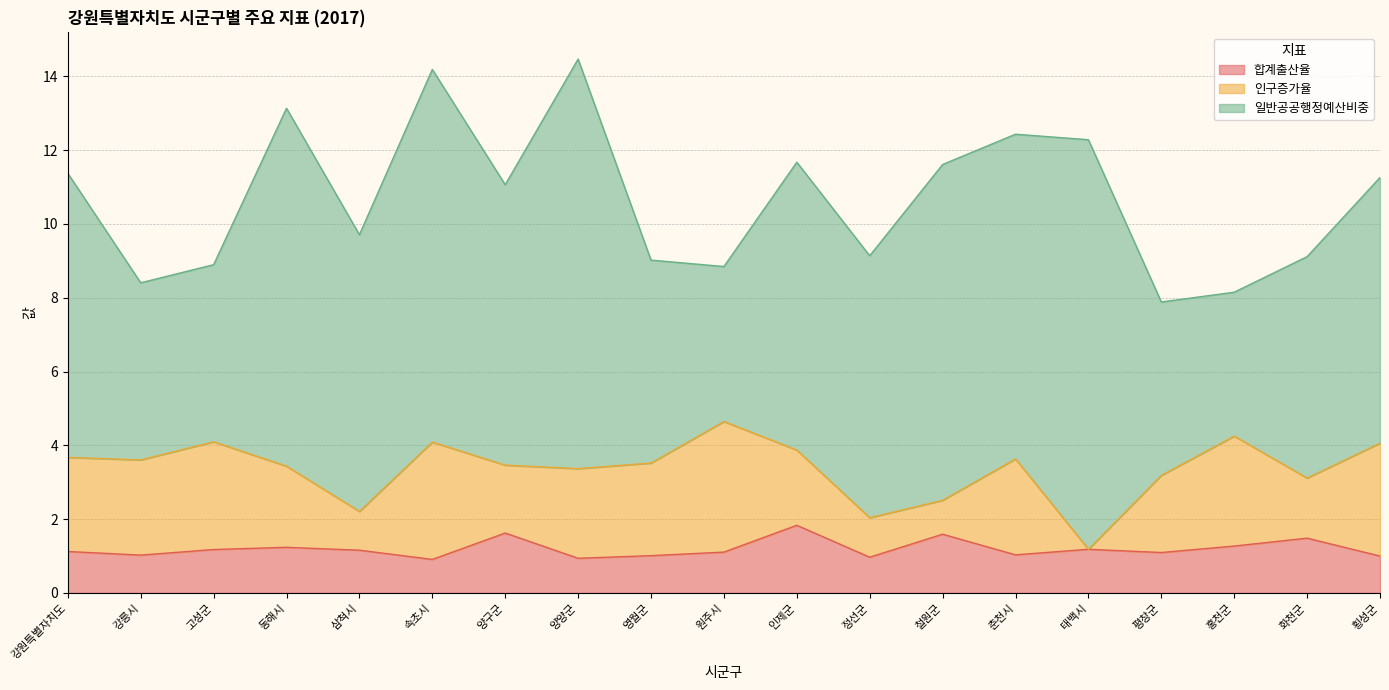

At how many categories does at least one series exceed 3?

19